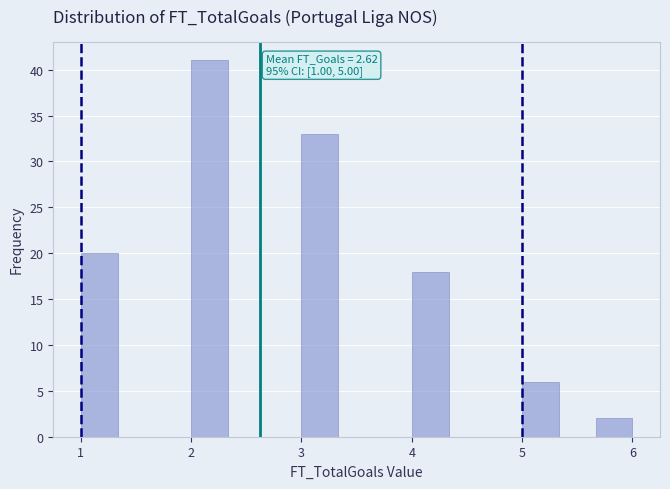

Around what value on the x-axis is the tallest bar? Give the approximate position of its centre, as read against the axis.

2.2